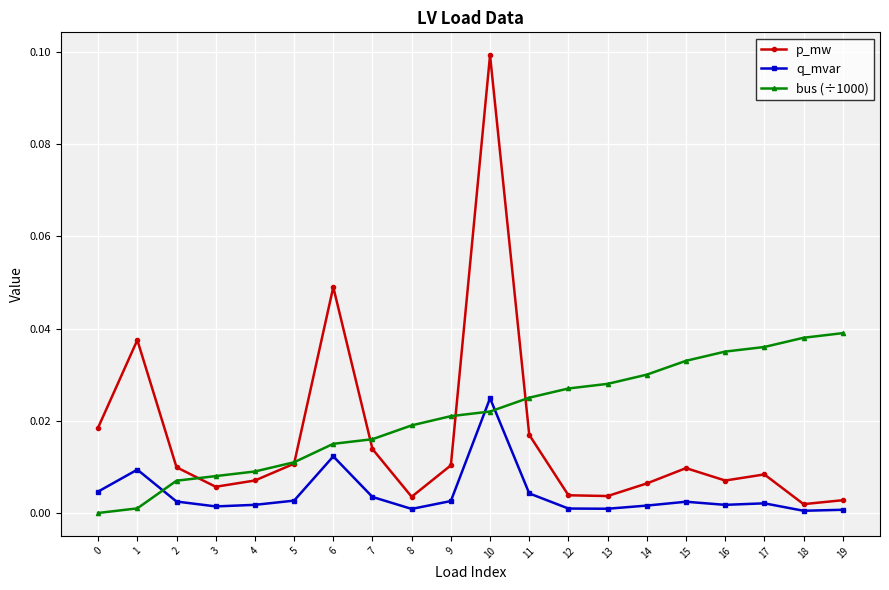

Which category has the highest value across all series?

10